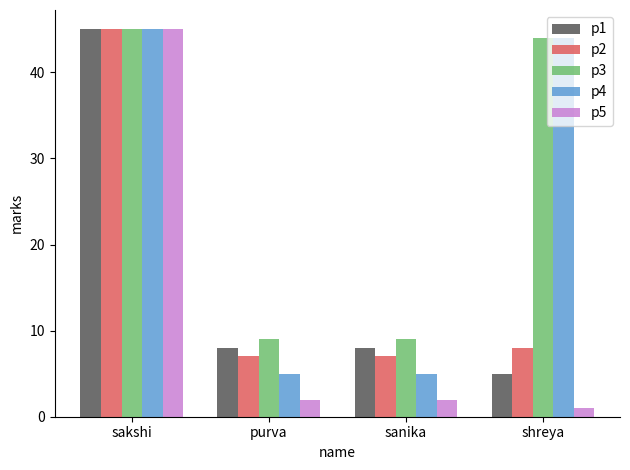

How many distinct data groups are displayed?

5